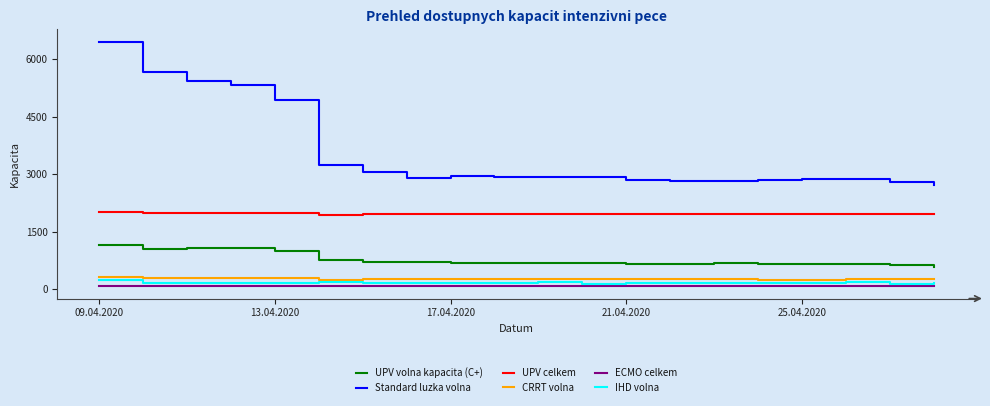

What is the highest value of the UPV volna kapacita (C+) series?

1147